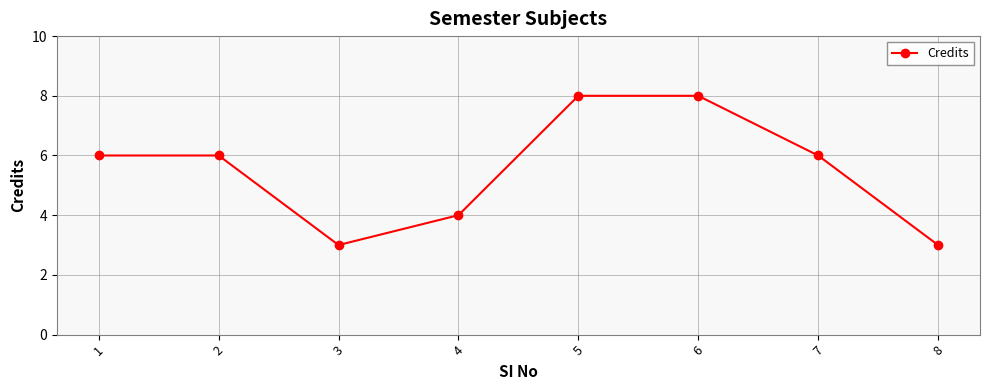

Reading left to right, extract all data points from this chart.

1=6	2=6	3=3	4=4	5=8	6=8	7=6	8=3